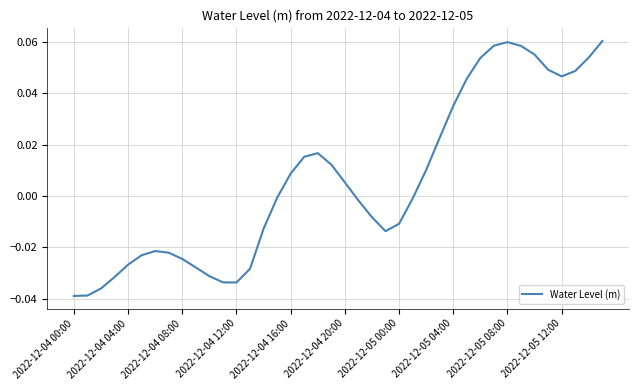

What is the maximum value shown in the chart?

0.1